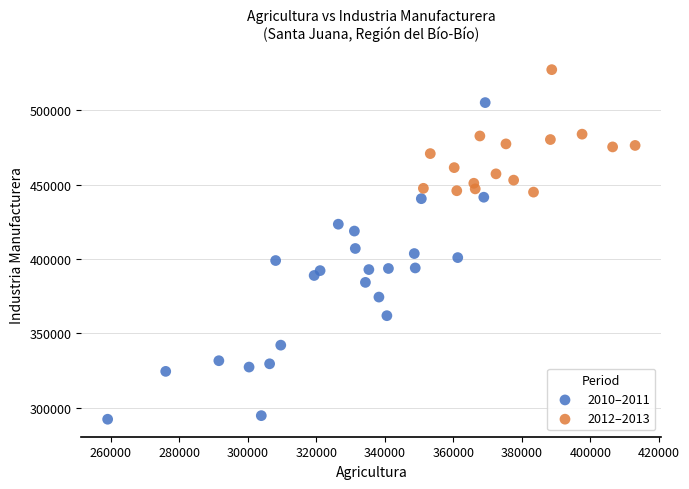

Which series reaches the maximum Y coordinate?

2012–2013